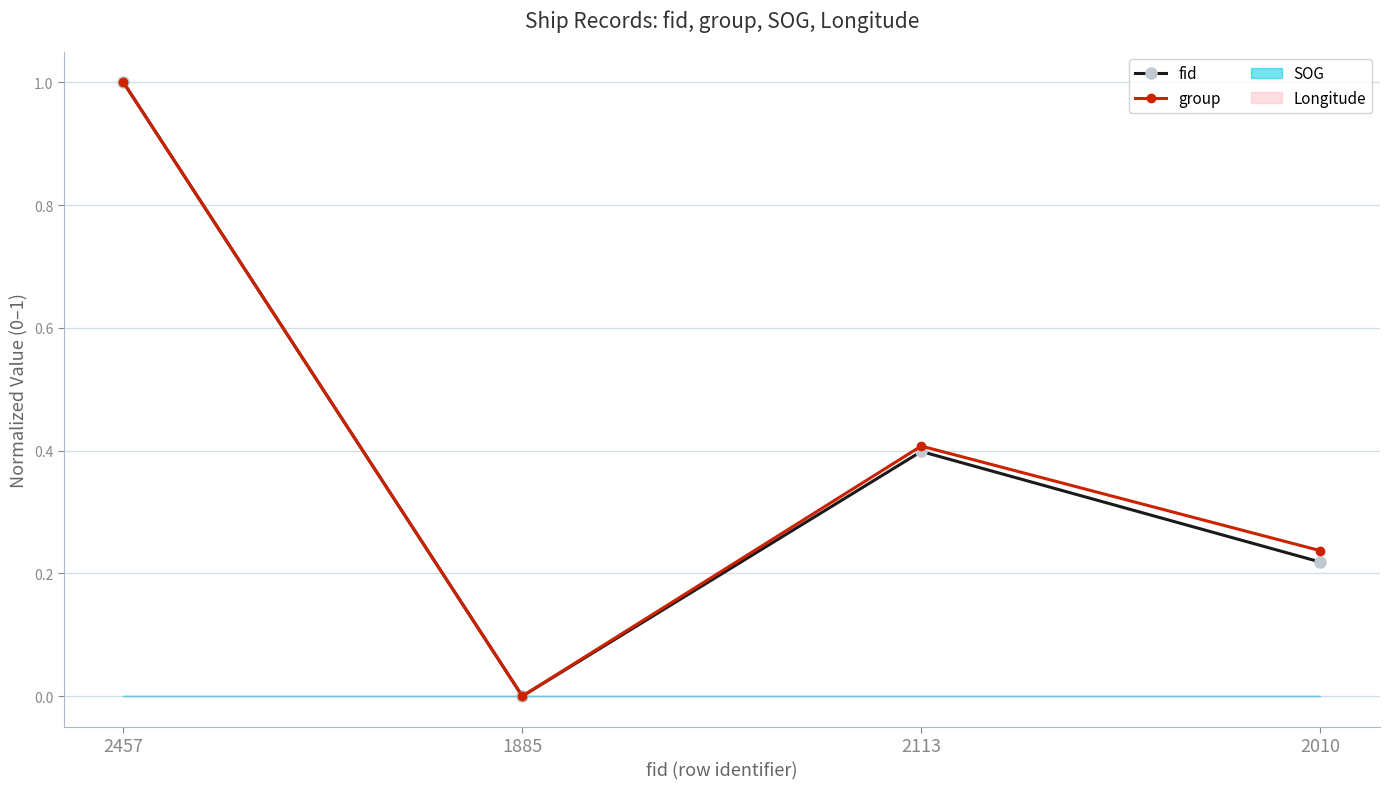

What value does the fid series have at 2457?

1.0